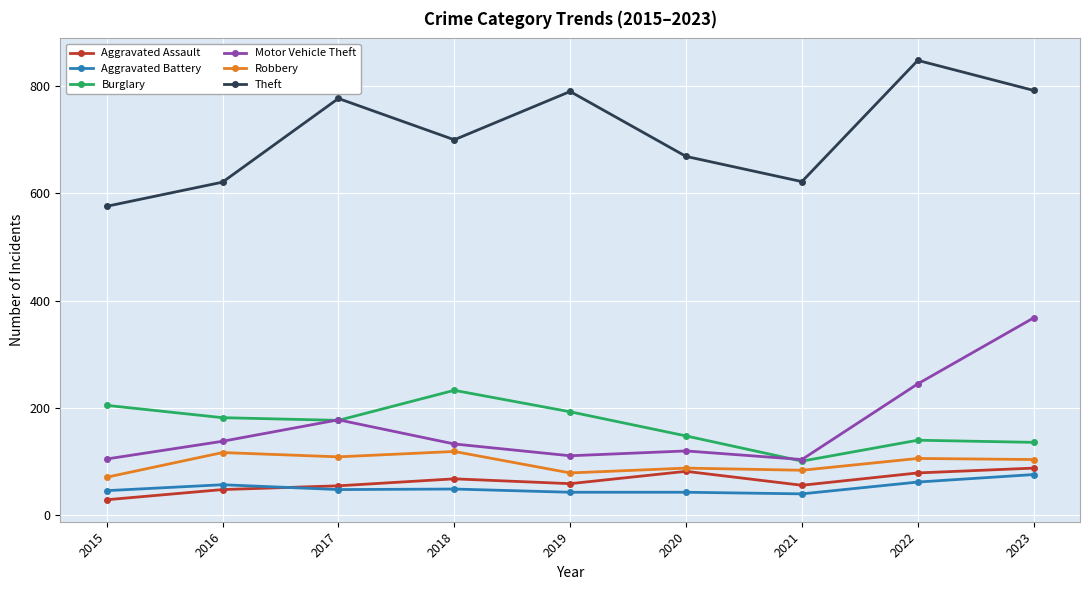

What is the average value of the Aggravated Assault series?

63